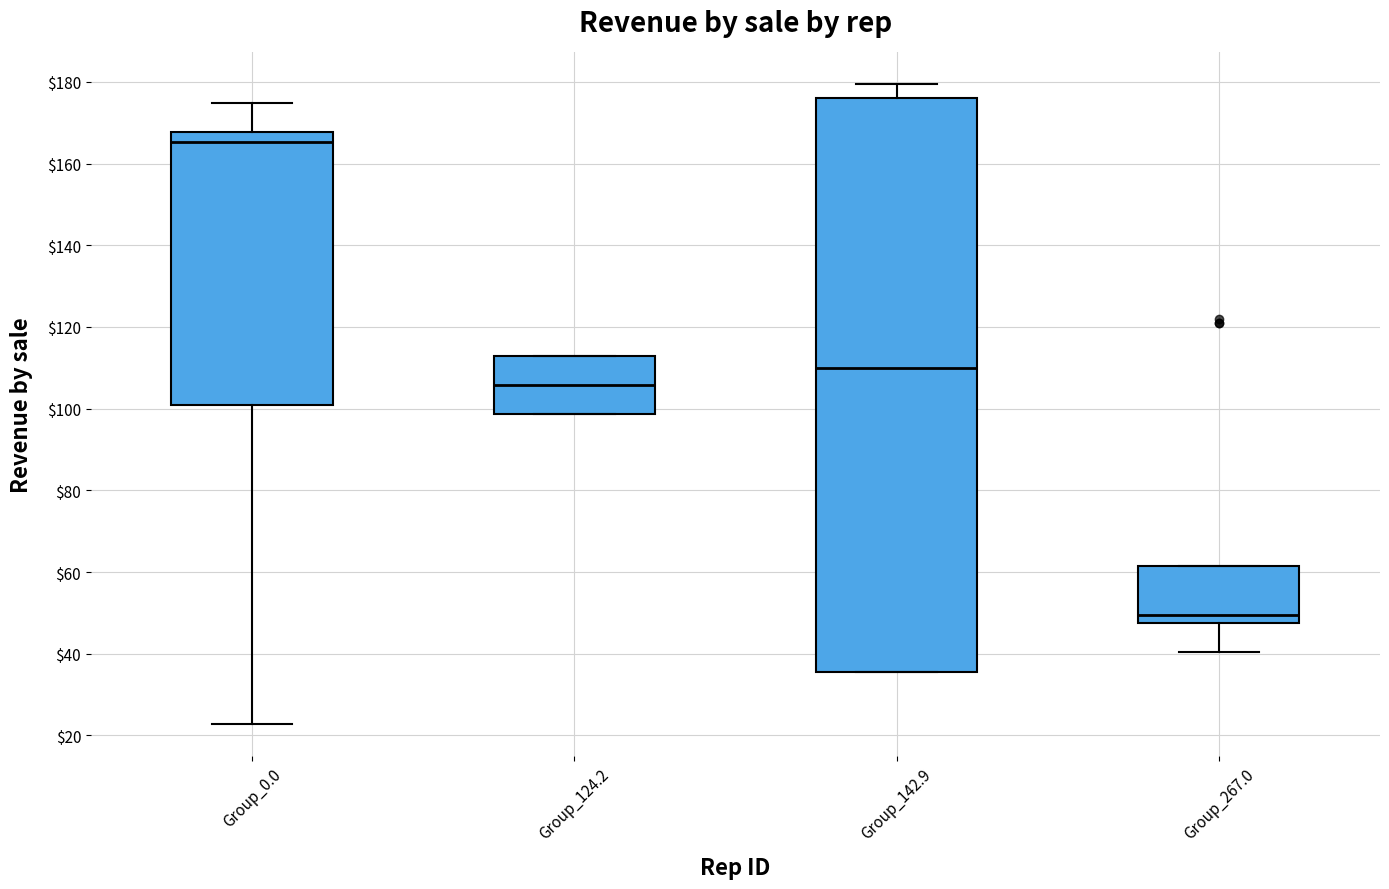

Reading left to right, read every box against the y-axis: the position of its median line, the range the box covers, and the ends of its whiskers. The values are not printed on the chart, so give them approximately, as read against the axis.

Group_0.0: median 166, box 100 to 168, whiskers 22 to 174
Group_124.2: median 106, box 98 to 112, whiskers 98 to 112
Group_142.9: median 110, box 36 to 176, whiskers 36 to 180
Group_267.0: median 50, box 48 to 62, whiskers 40 to 62